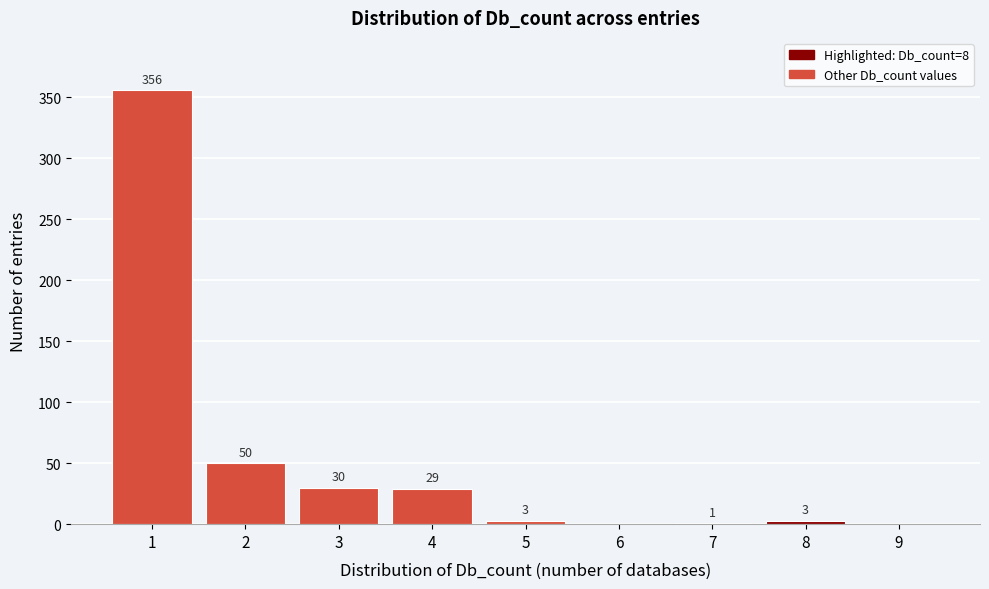

Over which range of the x-axis is the bar tallest?

0.5 to 1.5